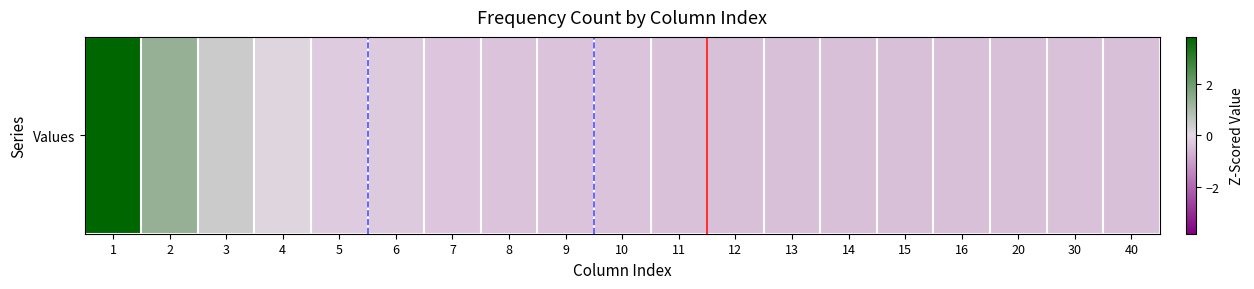

How many values are below 0?

15